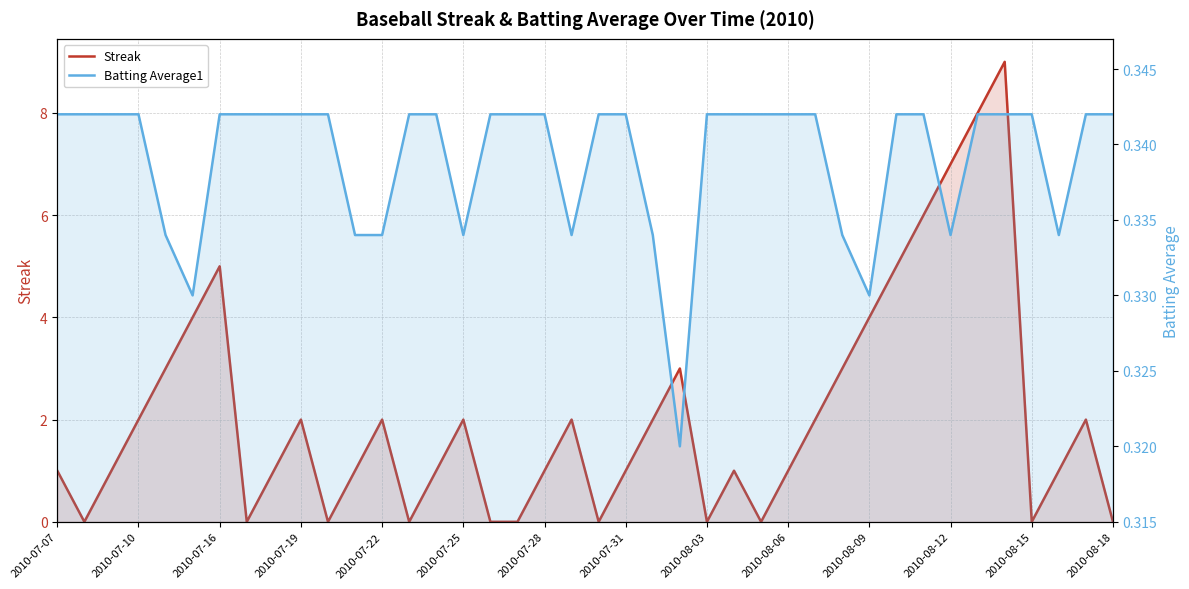

Reading left to right, what are all the values shown in this chart?

Streak: 1.0	0.0	1.0	2.0	3.0	4.0	5.0	0.0	1.0	2.0	0.0	1.0	2.0	0.0	1.0	2.0	0.0	0.0	1.0	2.0	0.0	1.0	2.0	3.0	0.0	1.0	0.0	1.0	2.0	3.0	4.0	5.0	6.0	7.0	8.0	9.0	0.0	1.0	2.0	0.0
Batting Average1: 0.3	0.3	0.3	0.3	0.3	0.3	0.3	0.3	0.3	0.3	0.3	0.3	0.3	0.3	0.3	0.3	0.3	0.3	0.3	0.3	0.3	0.3	0.3	0.3	0.3	0.3	0.3	0.3	0.3	0.3	0.3	0.3	0.3	0.3	0.3	0.3	0.3	0.3	0.3	0.3